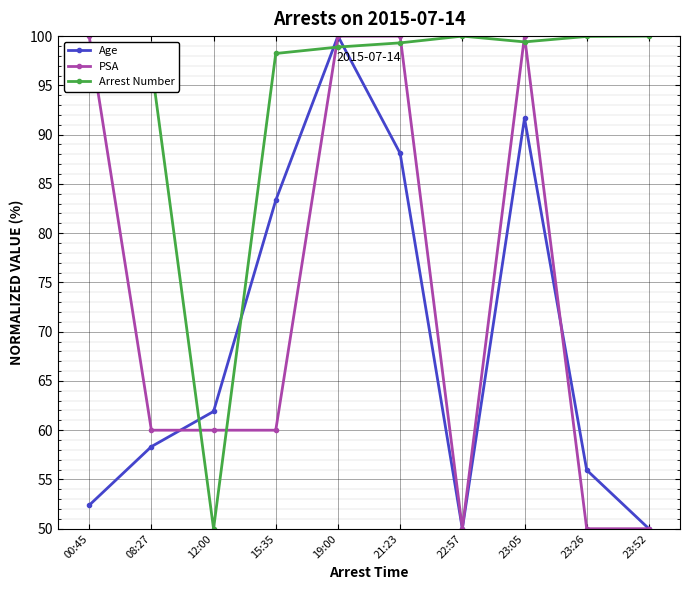

What is the maximum value shown in the chart?

100.0